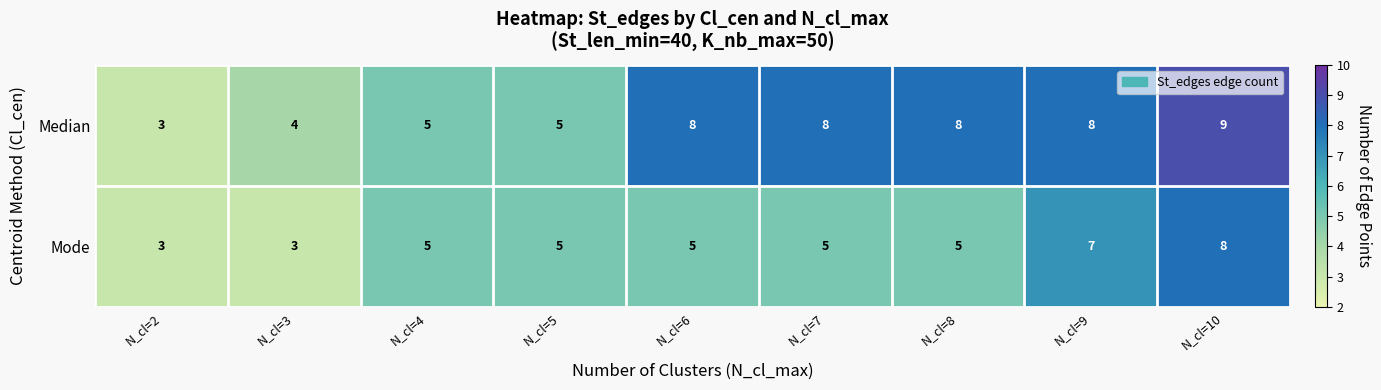

What is the approximate value of Mode at N_cl=10?

8